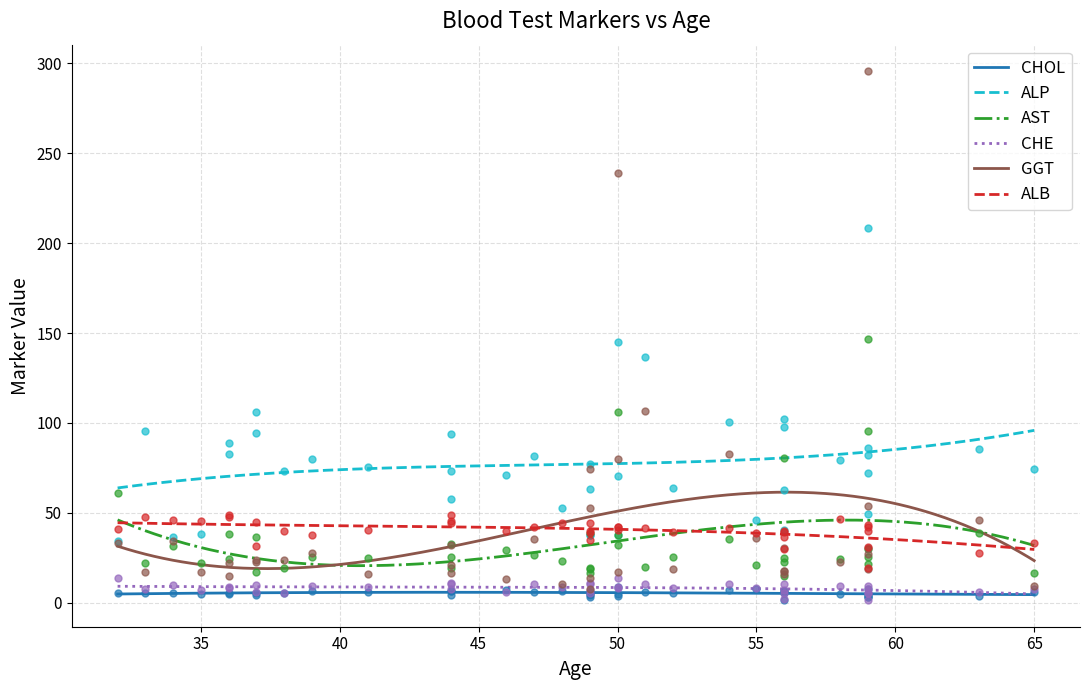

Which series has the largest total across all categories?

ALP